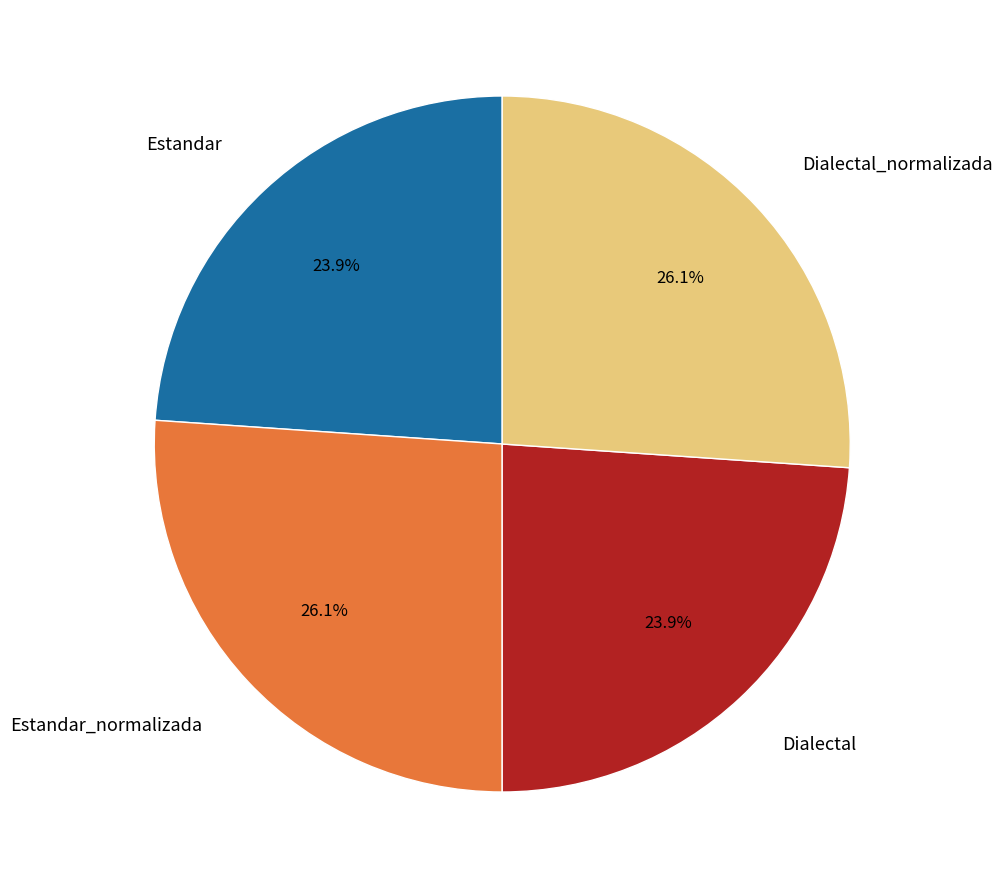

Is there a majority slice in this chart?

No